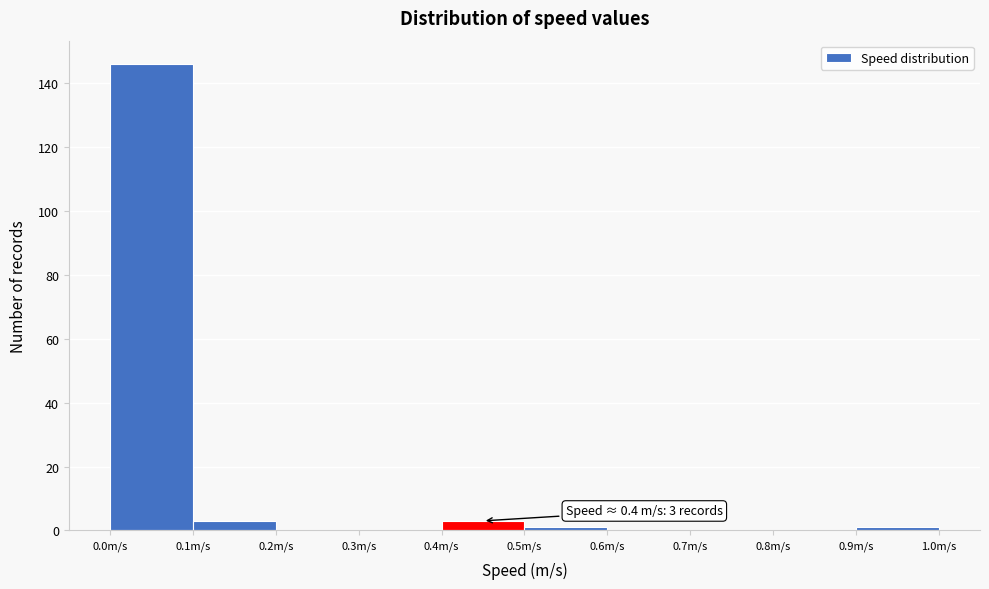

Which range on the x-axis has the tallest bar?

0.0 to 0.1